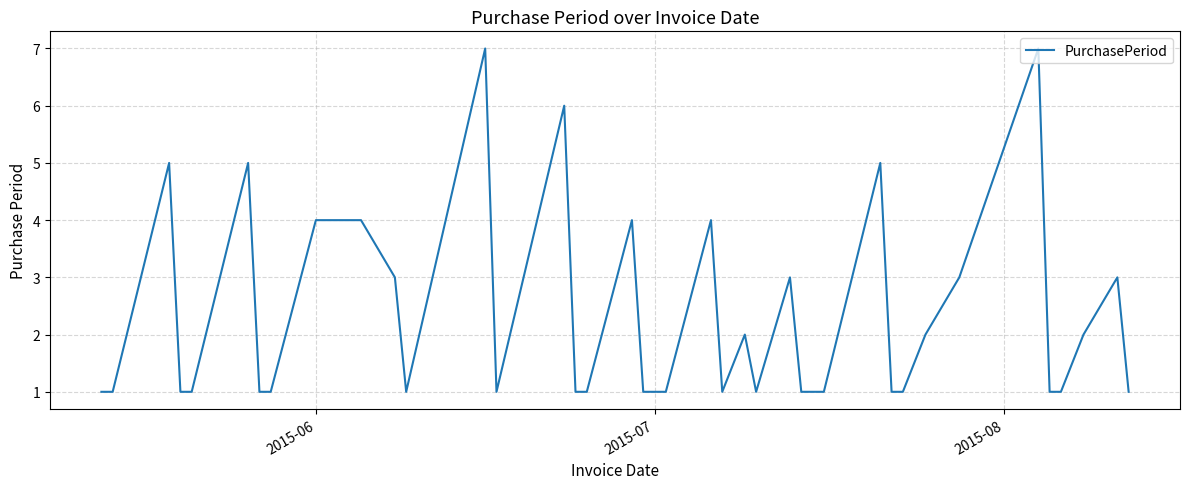

What is the greatest value displayed?

7